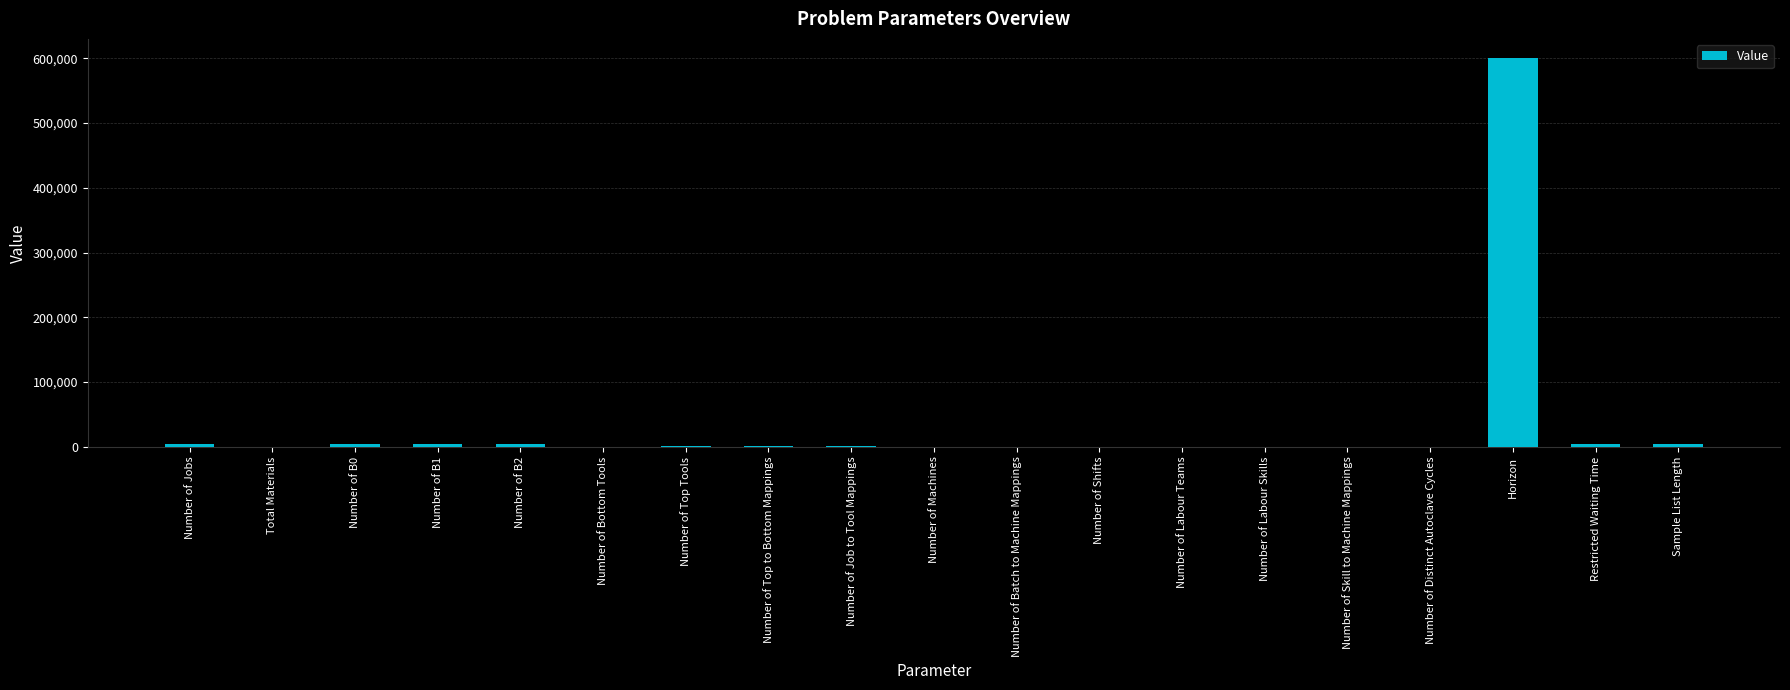

Count the number of categories in the chart.

19